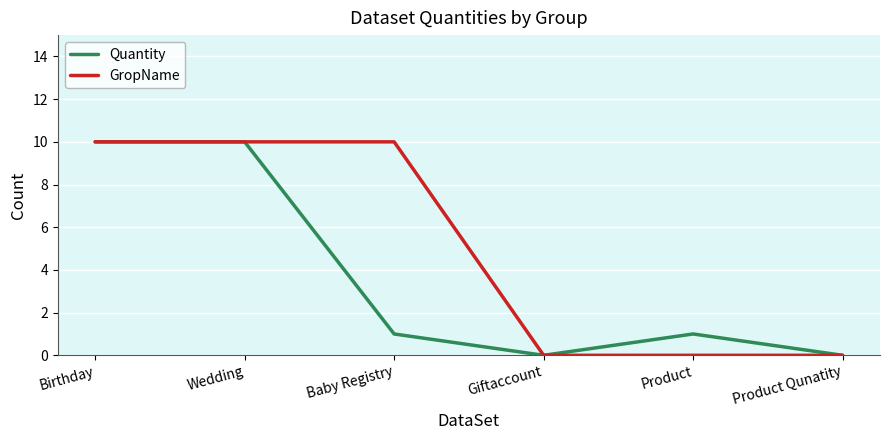

What position from the right is Wedding?

5